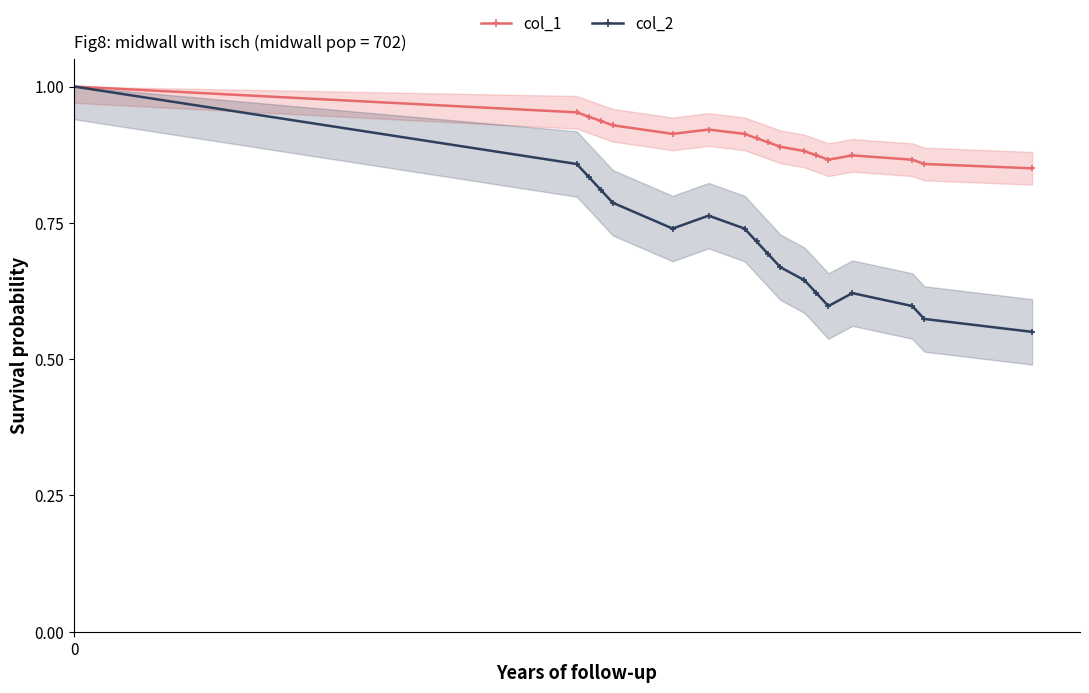

How many interior local peaks does the col_2 series have?

2